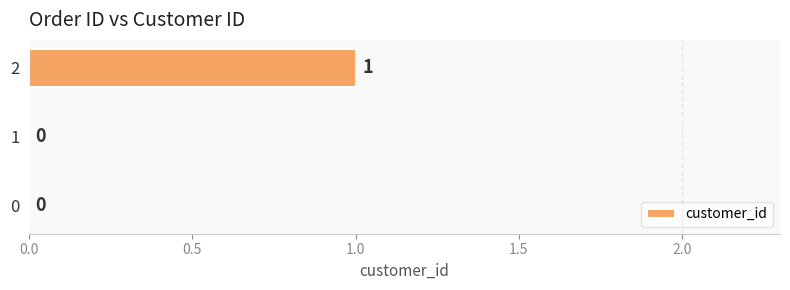

True or false: the data shows 0 at 1.

True